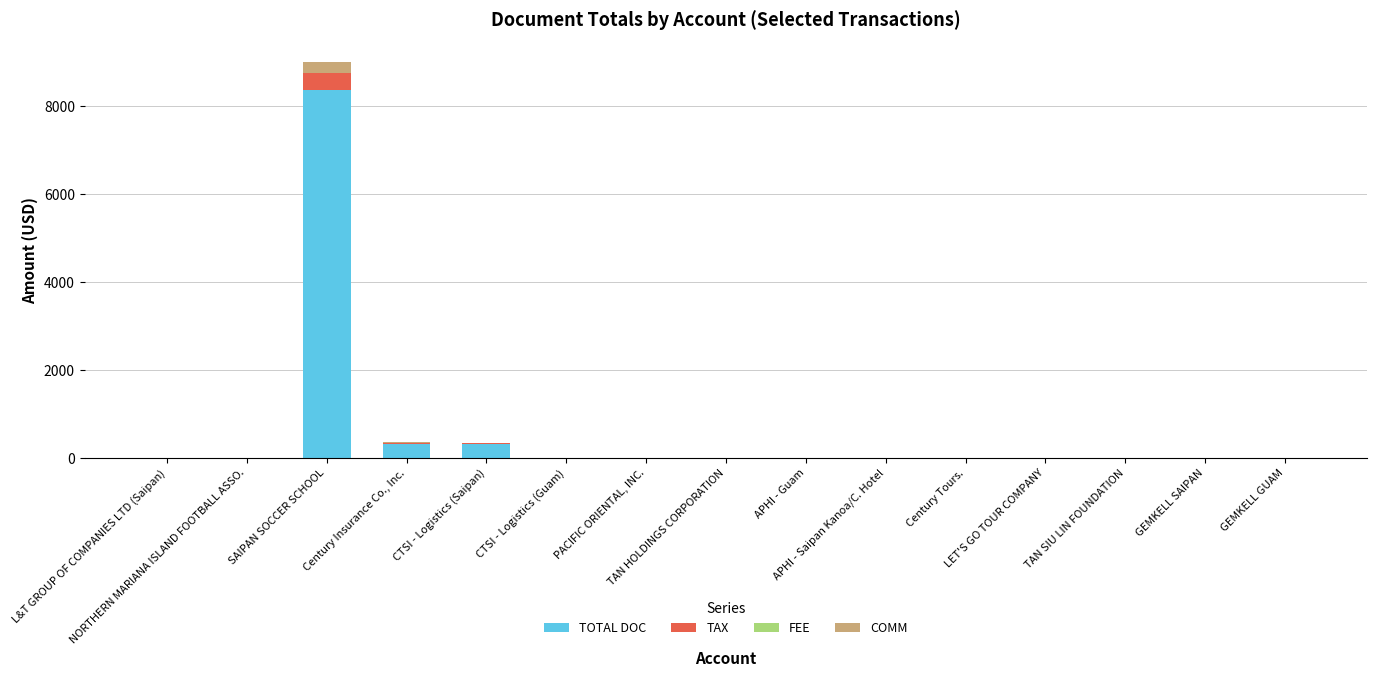

What is the maximum value for TOTAL DOC?

8372.0